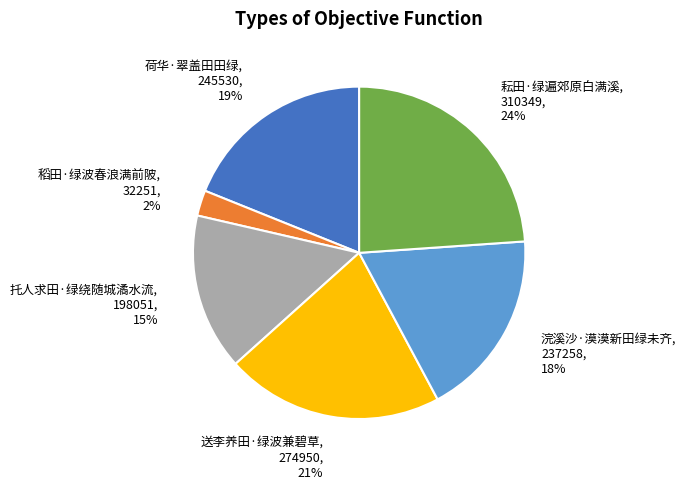

Do 浣溪沙·漠漠新田绿未齐 and 送李养田·绿波兼碧草 together represent more than half of the pie?

No